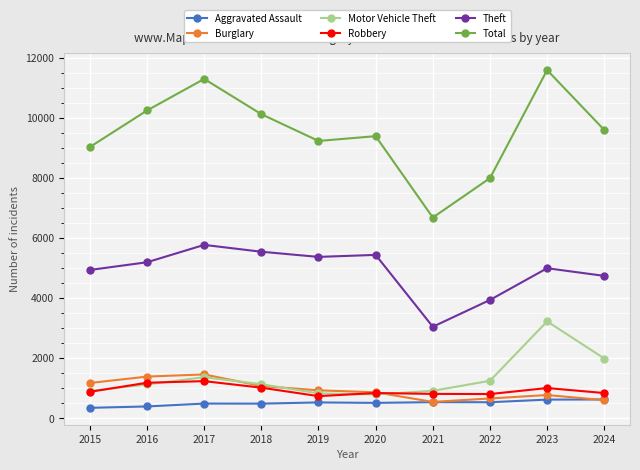

What is the difference between the Total values at 2015 and 2018?

1093